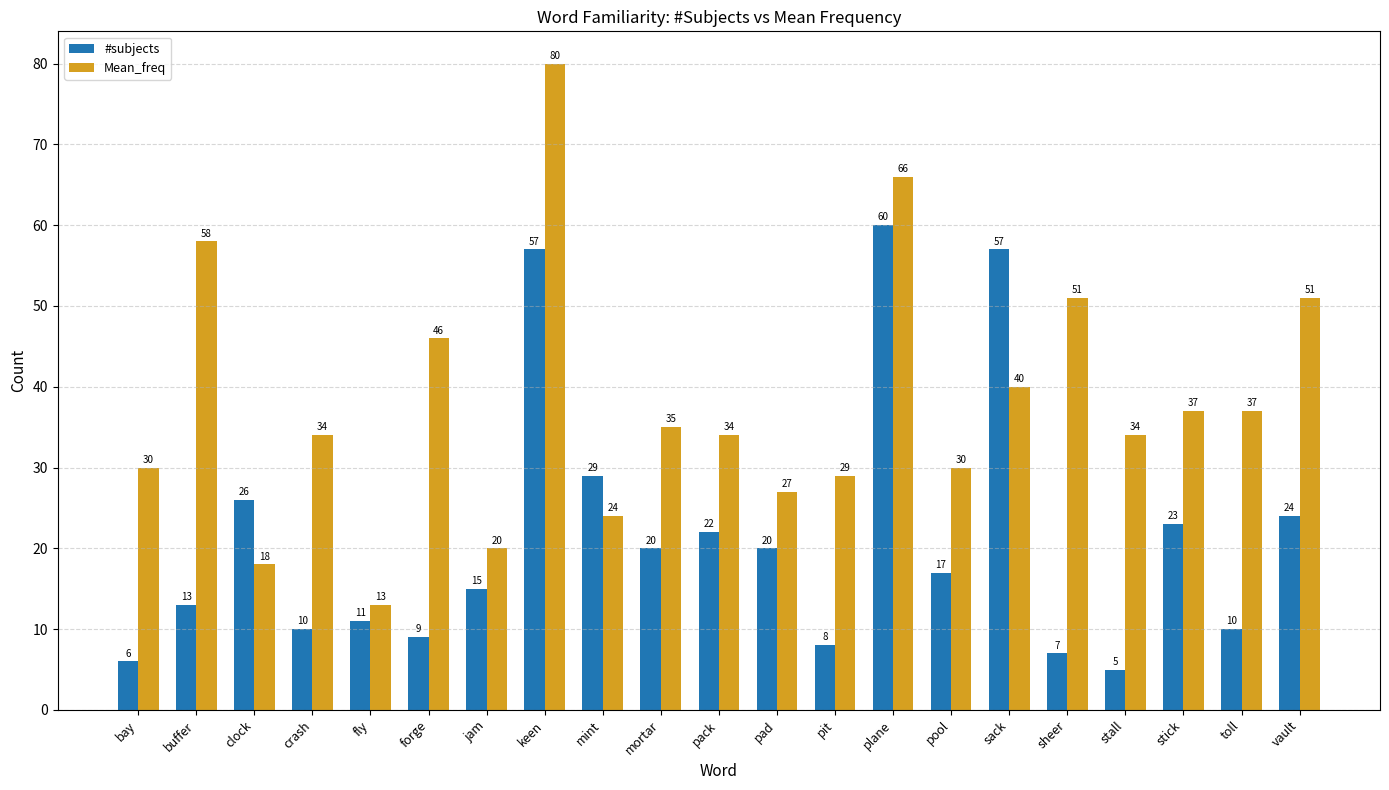

Reading left to right, list all the values displayed in this chart.

#subjects: 6	13	26	10	11	9	15	57	29	20	22	20	8	60	17	57	7	5	23	10	24
Mean_freq: 30	58	18	34	13	46	20	80	24	35	34	27	29	66	30	40	51	34	37	37	51